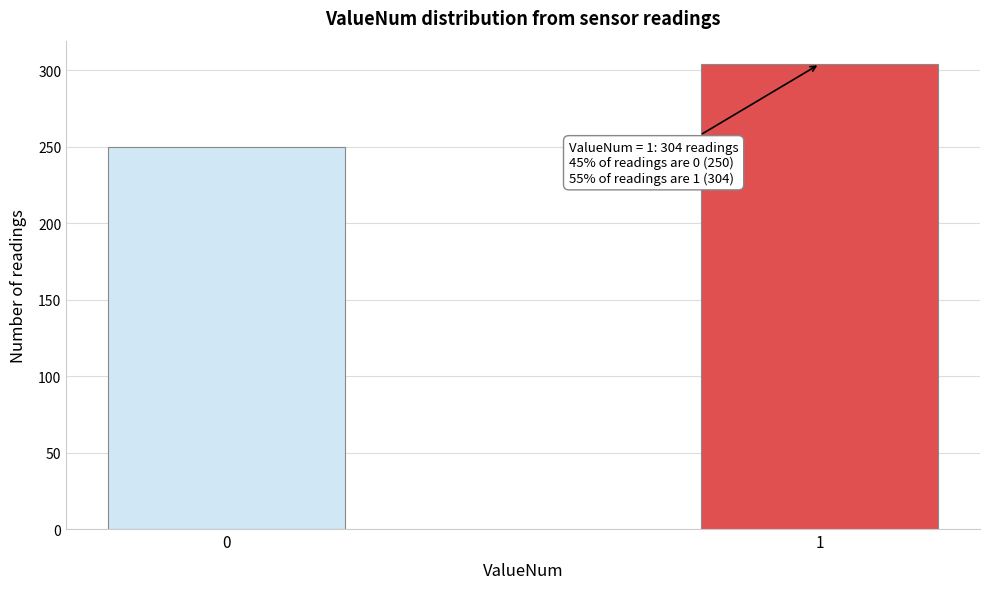

Reading right to left, what are all the values shown in this chart?

1=304	0=250